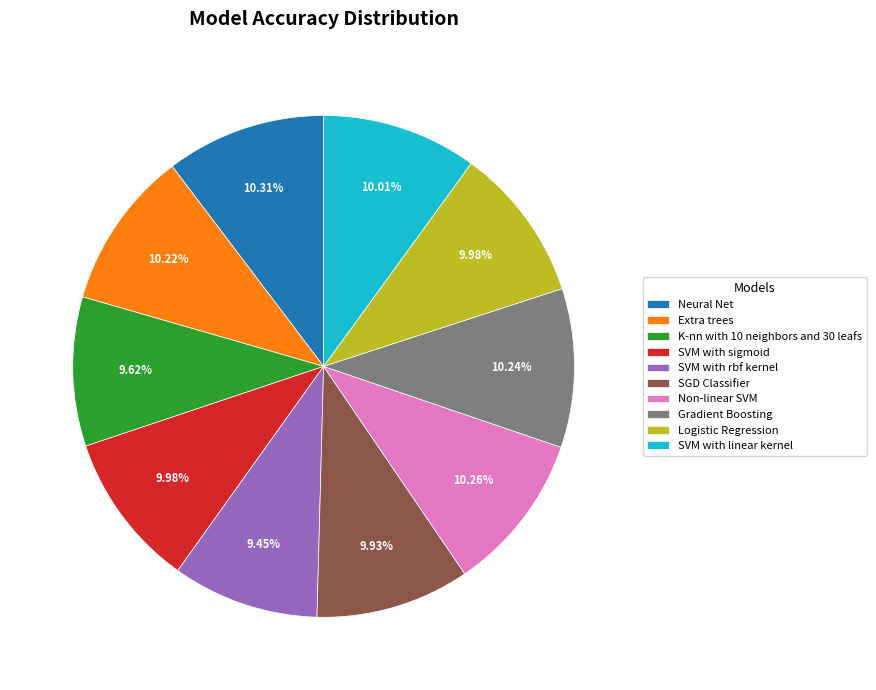

To the nearest percent, what is the combined percentage of SVM with linear kernel and SVM with rbf kernel?

19%